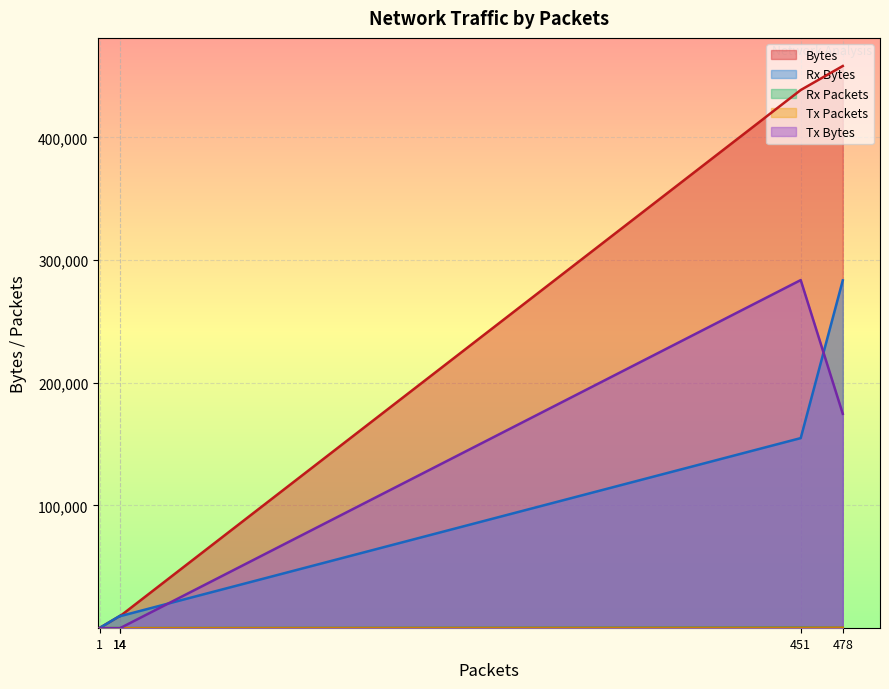

Rank the categories by Rx Bytes value from lowest to highest.

1, 14, 14, 451, 478